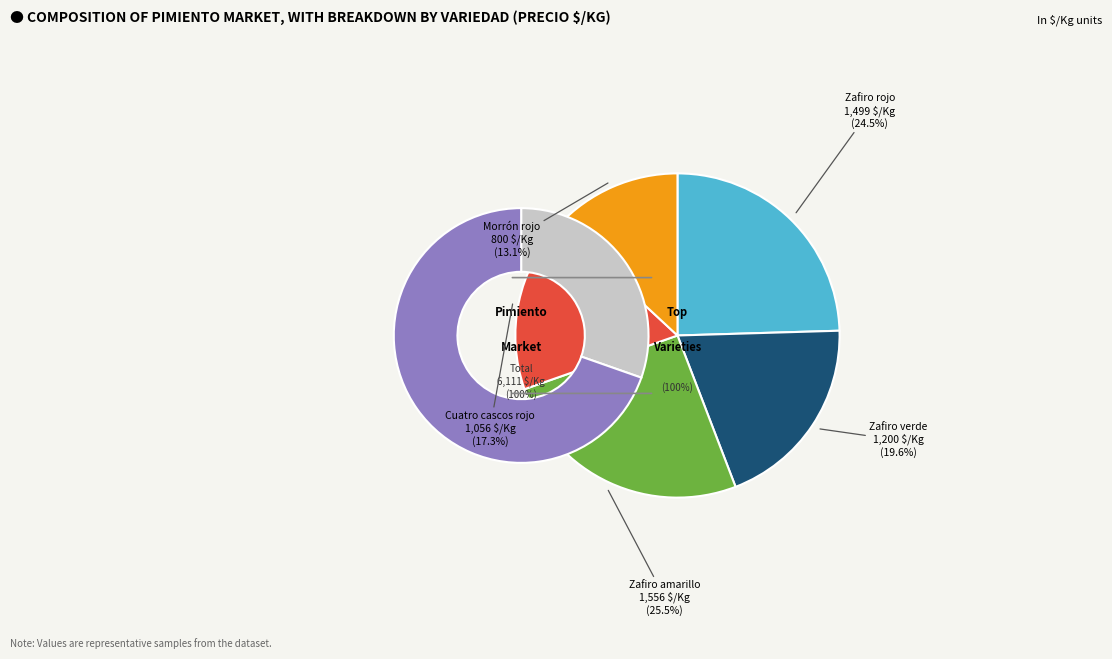

Rank the categories by value from lowest to highest.

Morrón rojo, Cuatro cascos rojo, Zafiro verde, Zafiro rojo, Zafiro amarillo